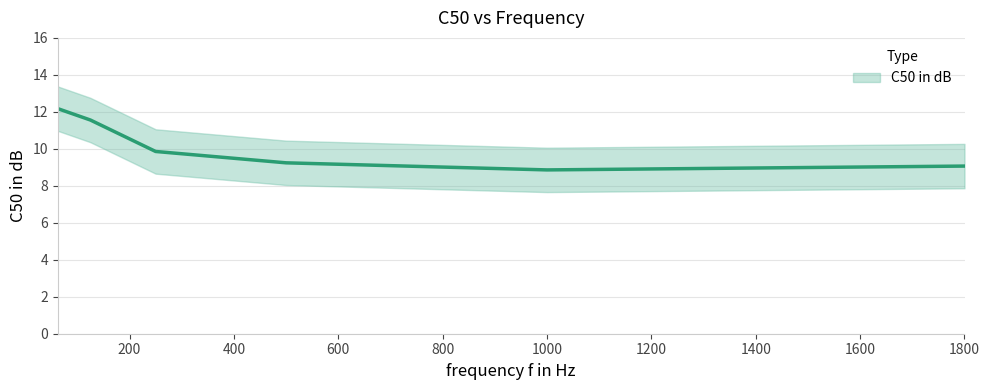

Approximately how many times larger is the value at 1800 compared to 125?

0.8